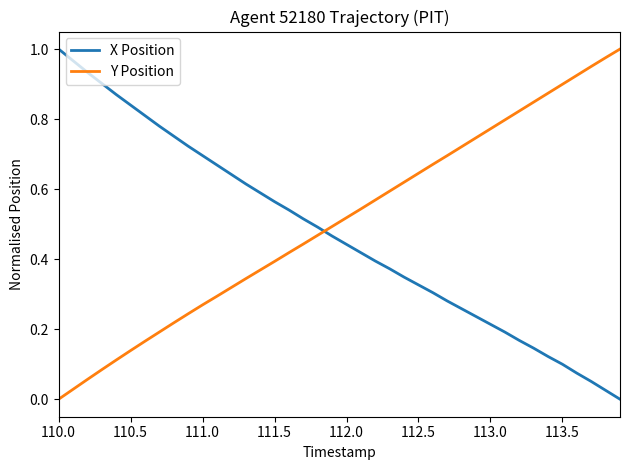

True or false: Y Position and X Position intersect in this chart.

True